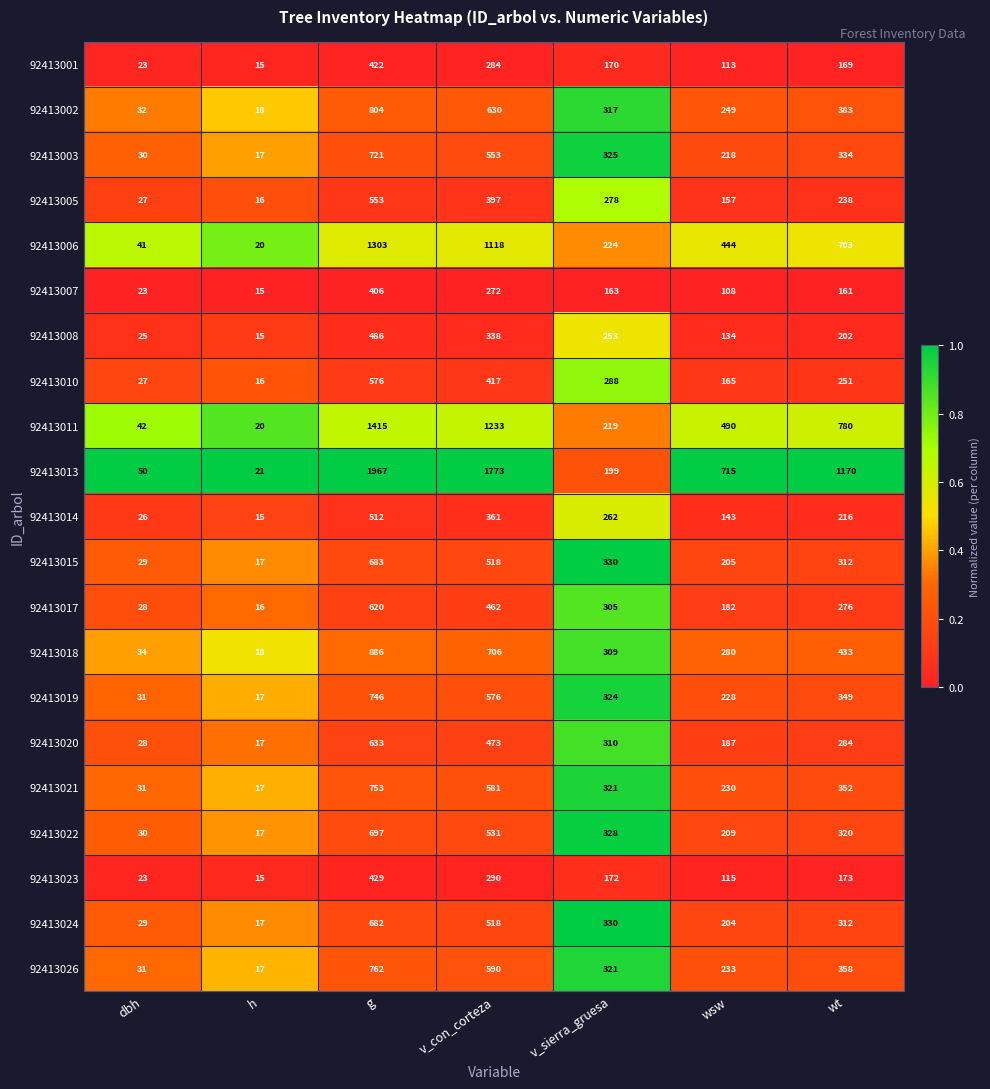

Is the value of 92413003 at wsw greater than the value of 92413015 at wsw?

Yes